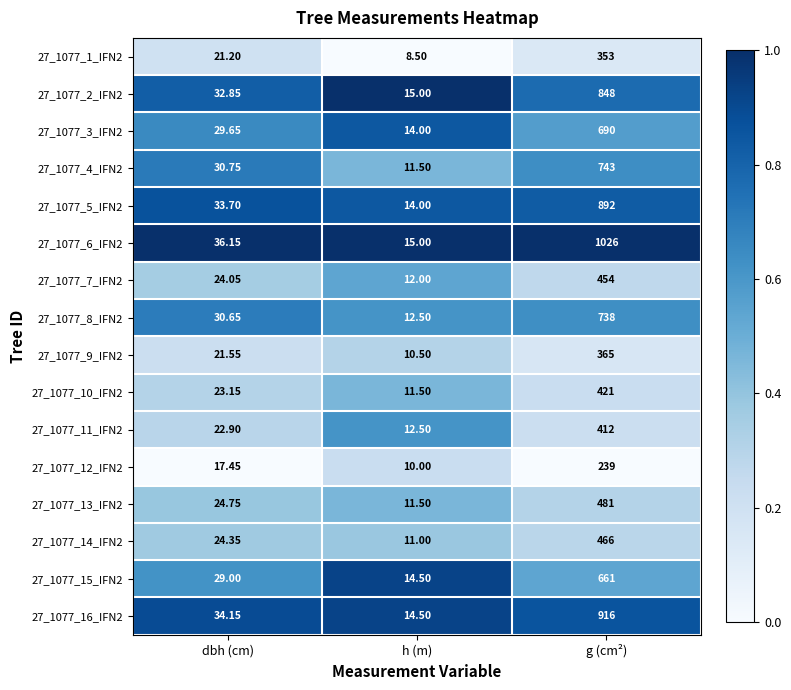

Is the value of 27_1077_14_IFN2 at g (cm²) greater than the value of 27_1077_13_IFN2 at g (cm²)?

No